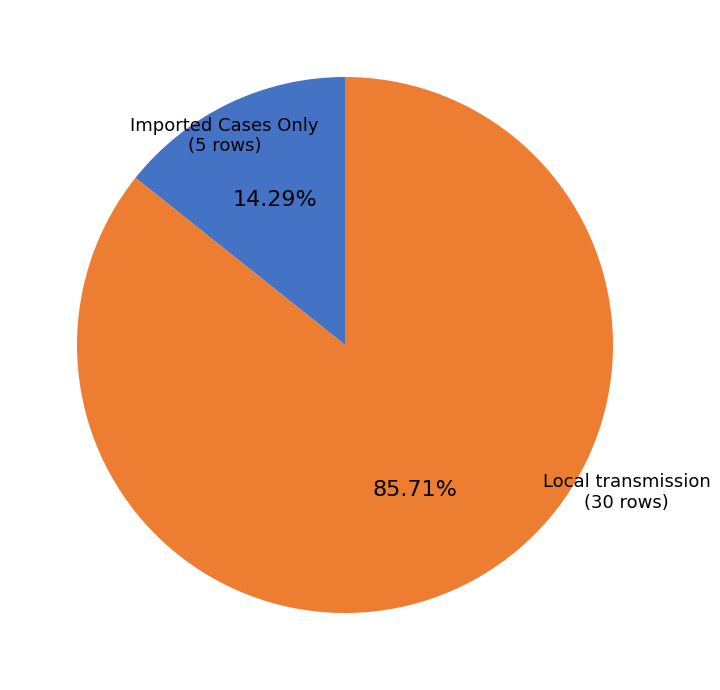

To the nearest percent, what is the average slice percentage?

50%